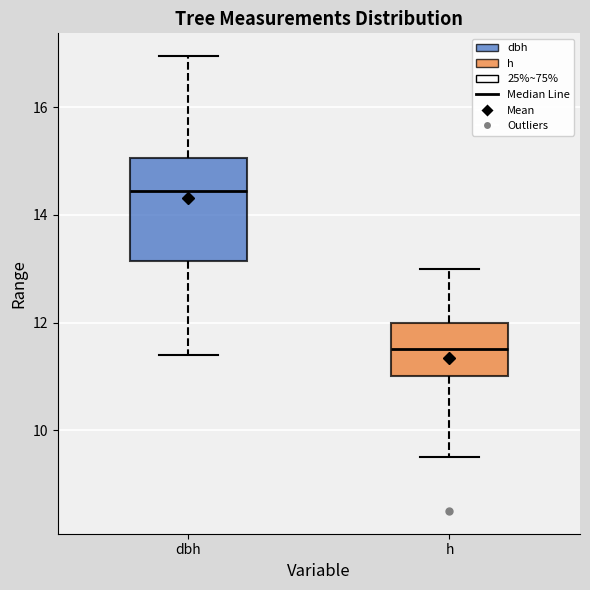

Which box has the lowest median line?

h